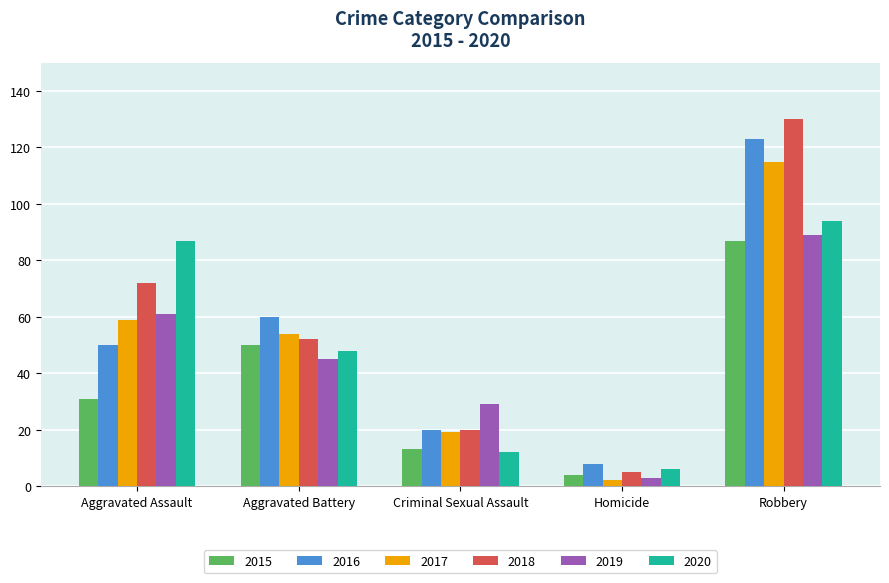

What is the difference between the maximum and minimum values in the 2018 series?

125